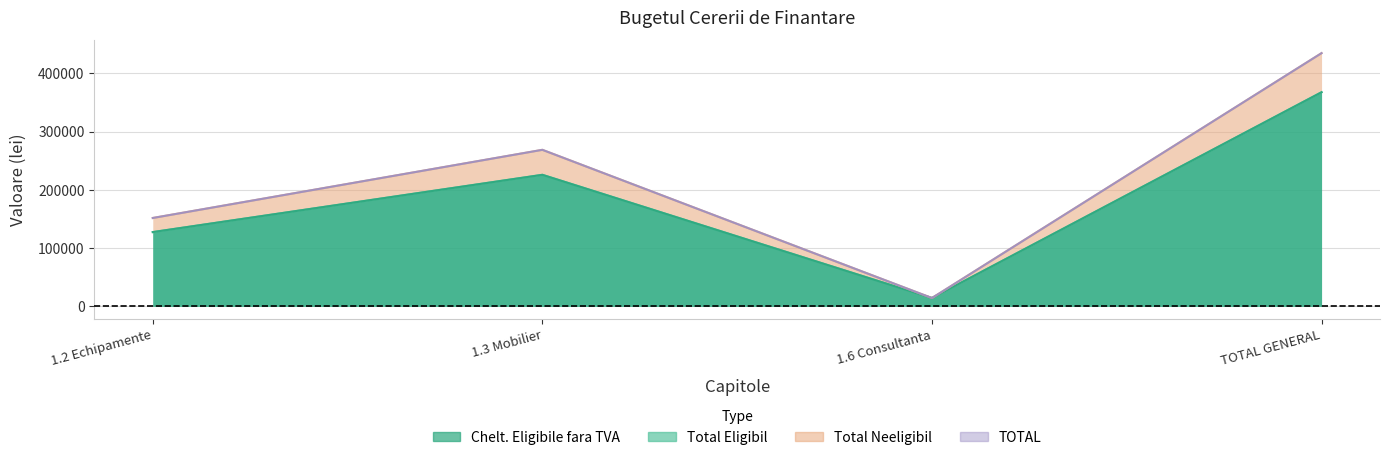

How many interior local peaks does the Total neeligibil series have?

1